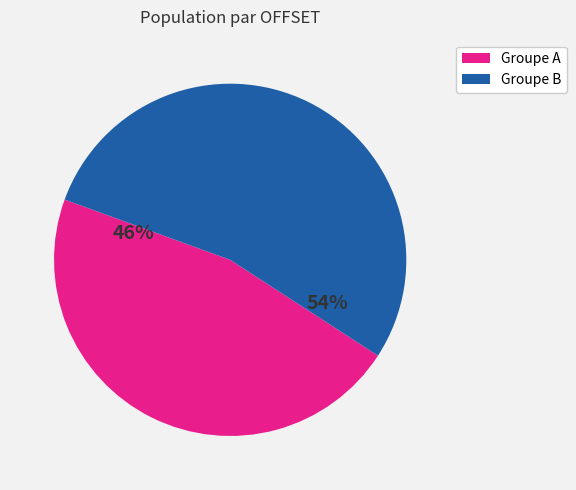

To the nearest percent, what is the average slice percentage?

50%